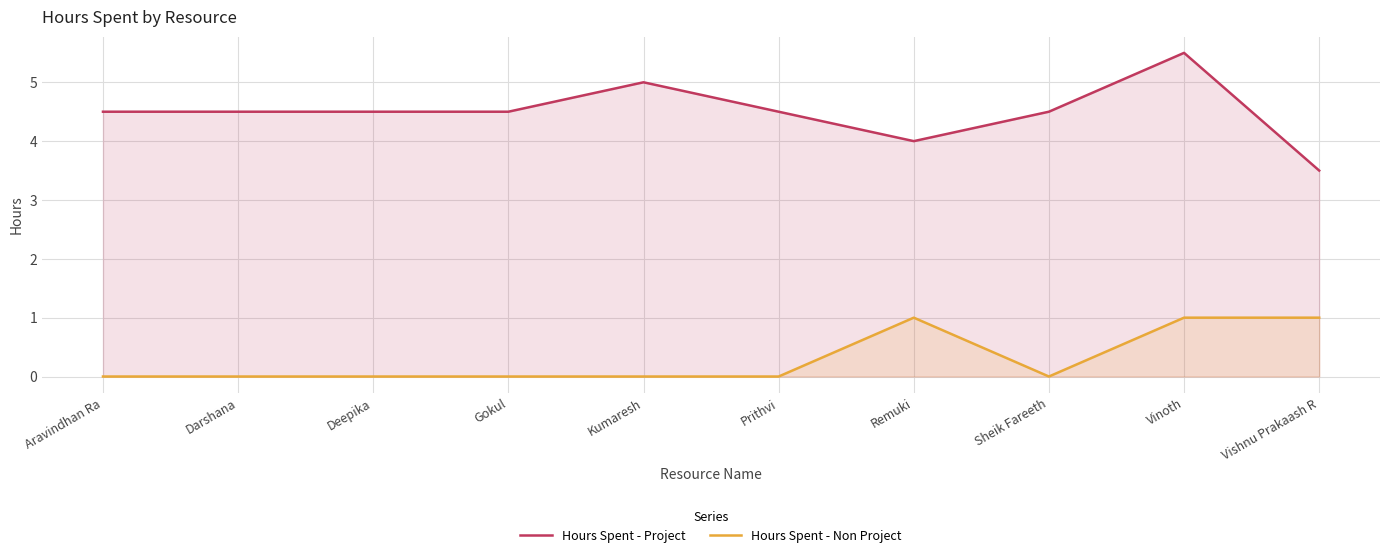

Where is Hours Spent - Non Project nearest to the value 0?

Aravindhan Ra